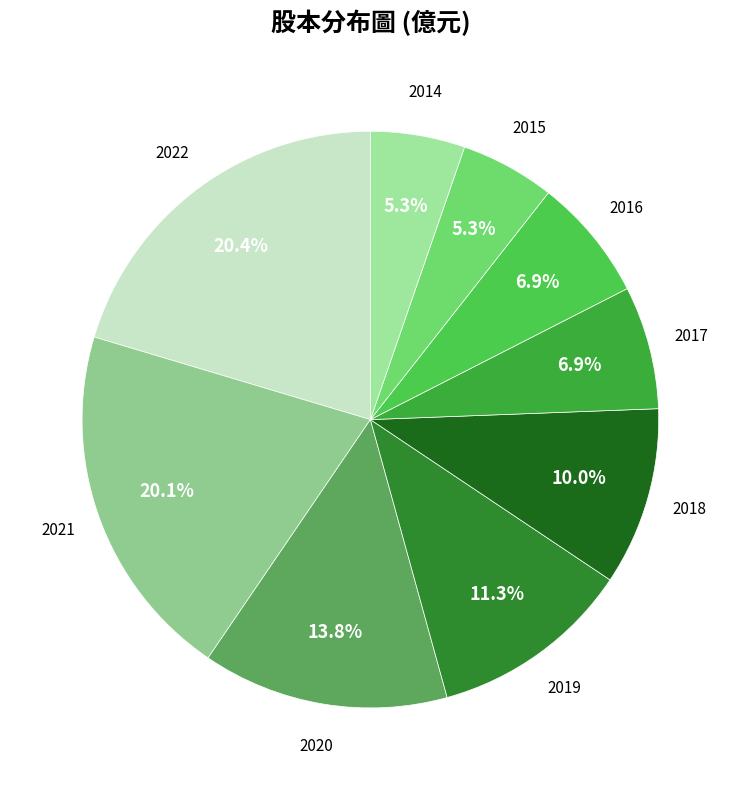

Is 2018 the majority of the pie?

No